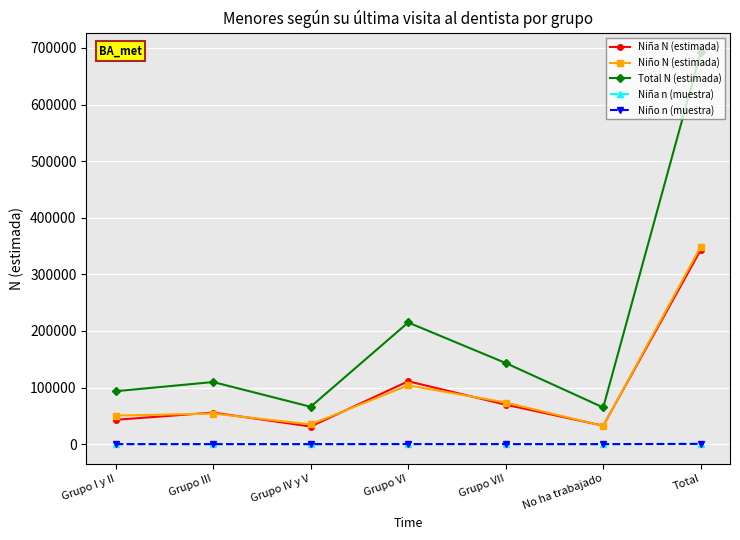

What is the difference between the second highest and minimum values in the Niña N (estimada) series?

79975